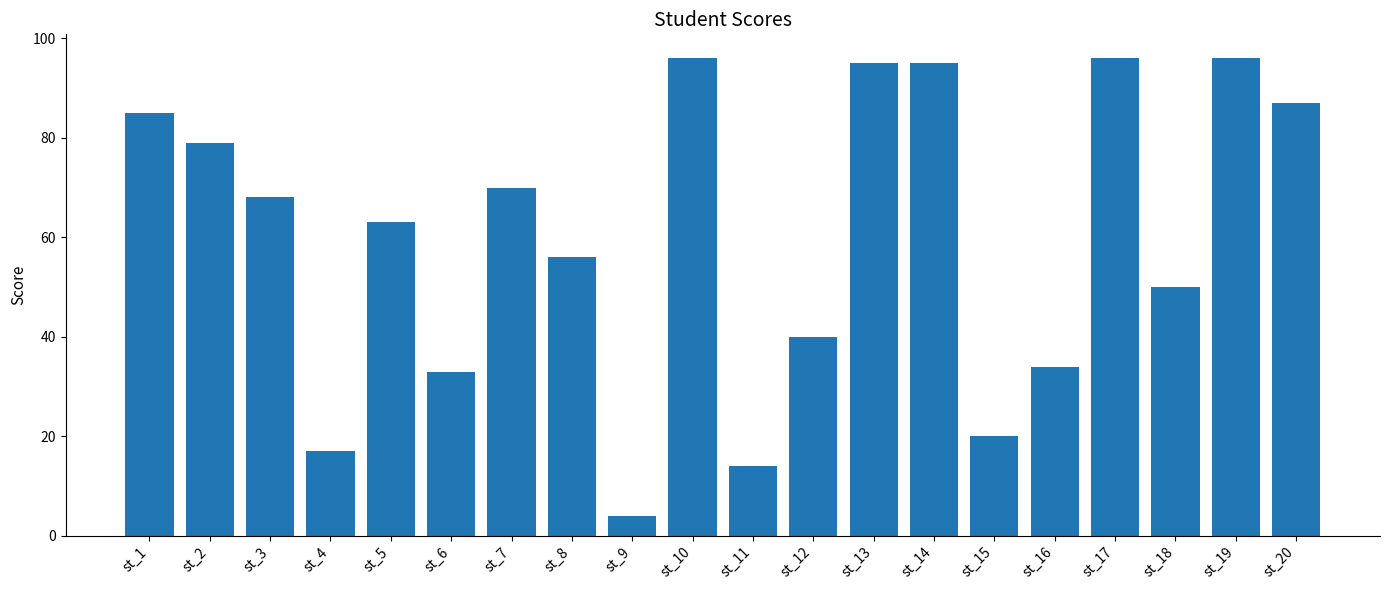

How many data points are less than 68?

10